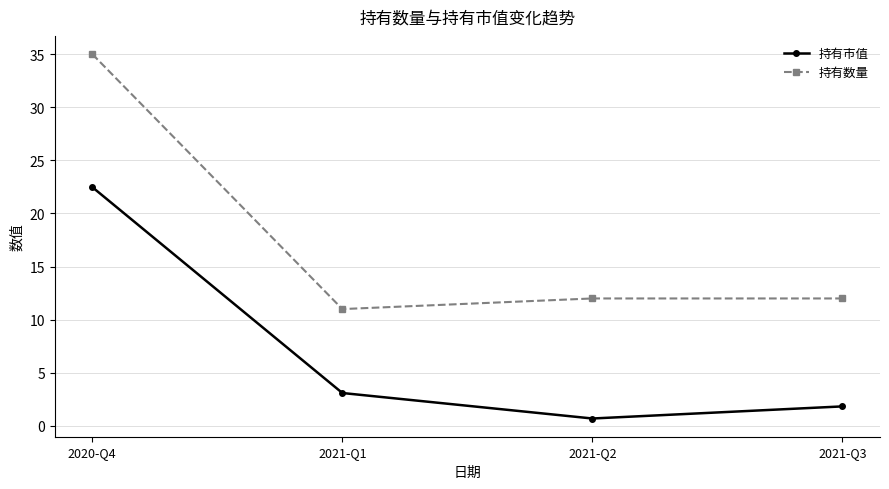

At which label does 持有市值 first exceed 3?

2020-Q4